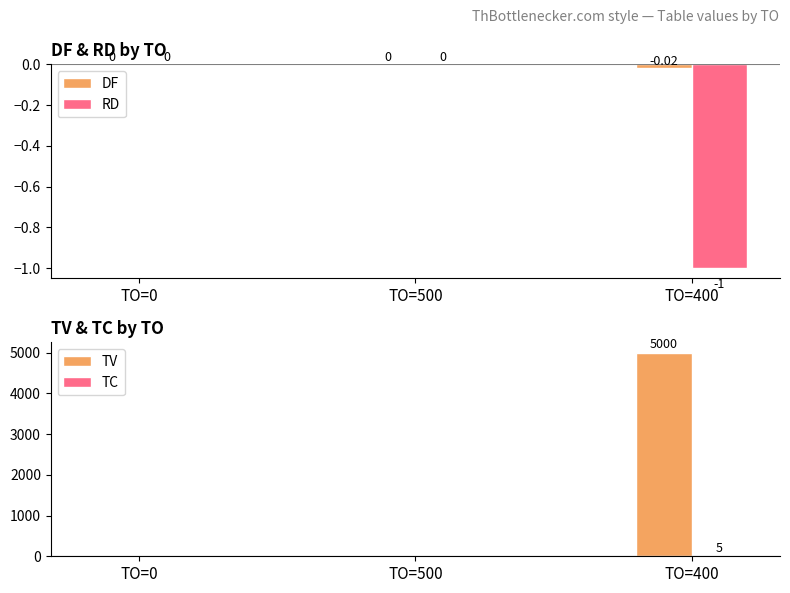

What is the label of the 1st bar from the right?

TO=400